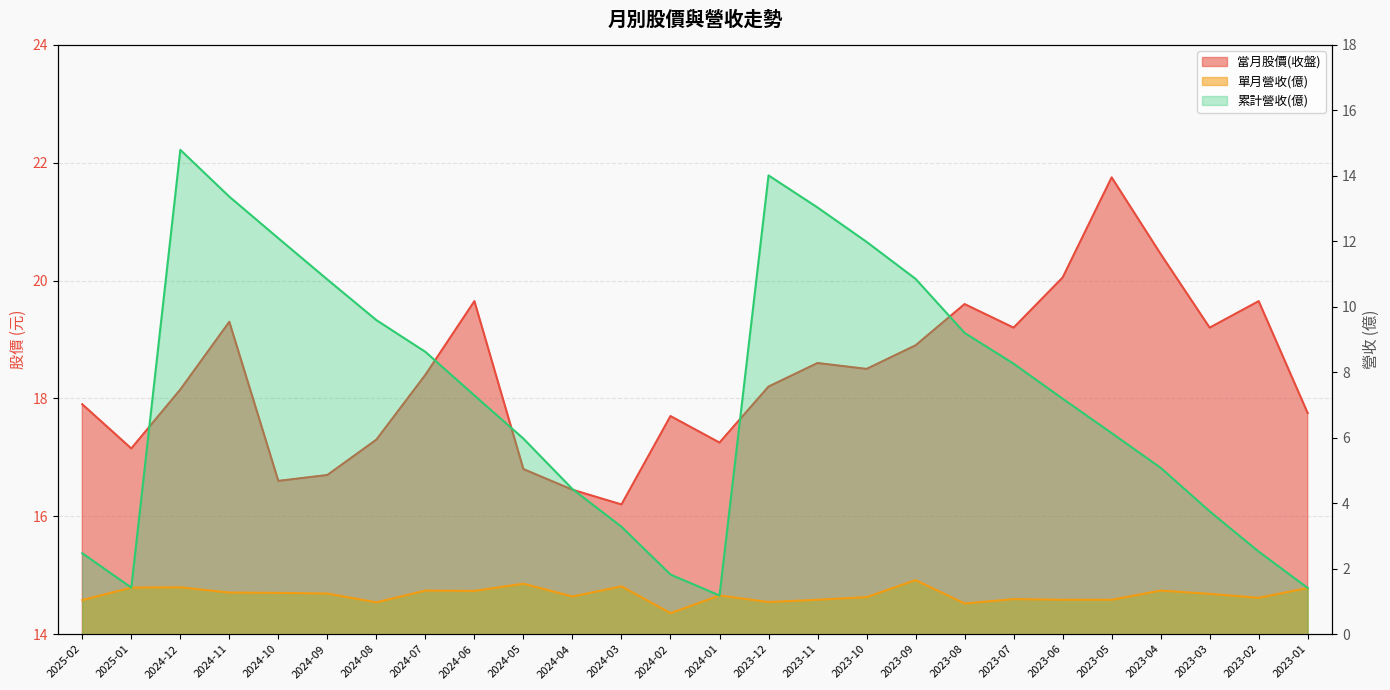

List the labels in order of 當月股價(收盤) value, smallest first.

2024-03, 2024-04, 2024-10, 2024-09, 2024-05, 2025-01, 2024-01, 2024-08, 2024-02, 2023-01, 2025-02, 2024-12, 2023-12, 2024-07, 2023-10, 2023-11, 2023-09, 2023-07, 2023-03, 2024-11, 2023-08, 2024-06, 2023-02, 2023-06, 2023-04, 2023-05